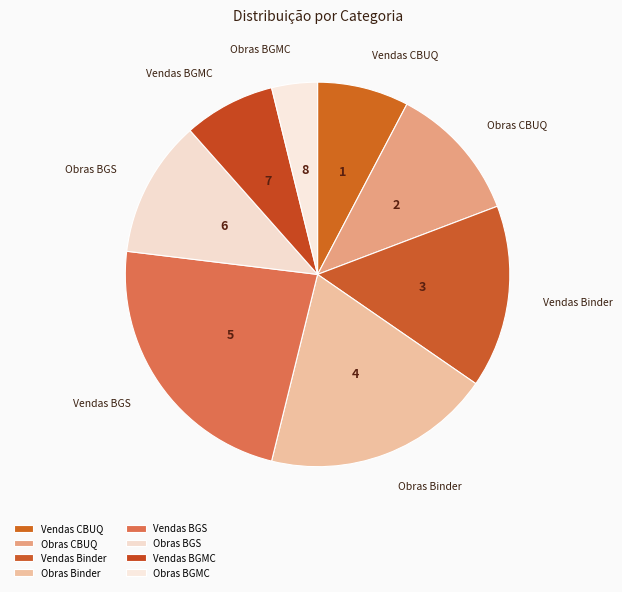

Do Vendas CBUQ and Obras Binder together represent more than half of the pie?

No